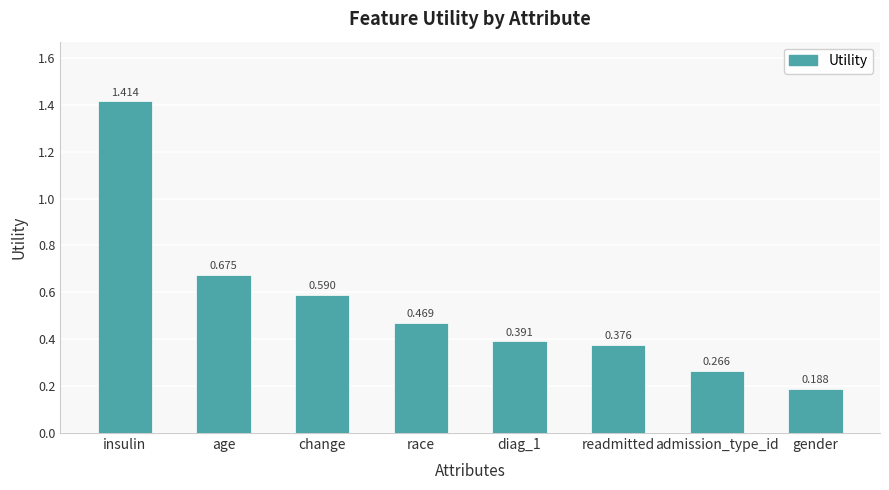

Is it true that the value at diag_1 is 0.5?

False